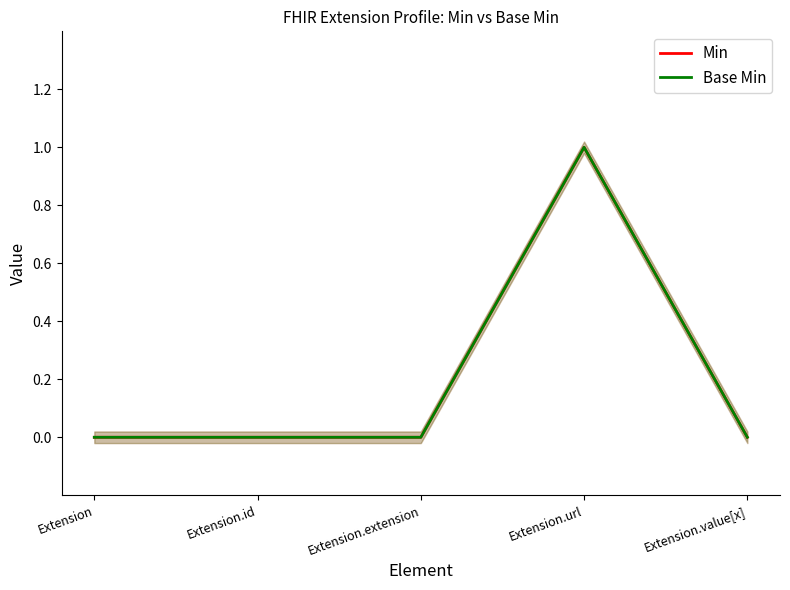

Is this an area chart (filled region under the line)?

No